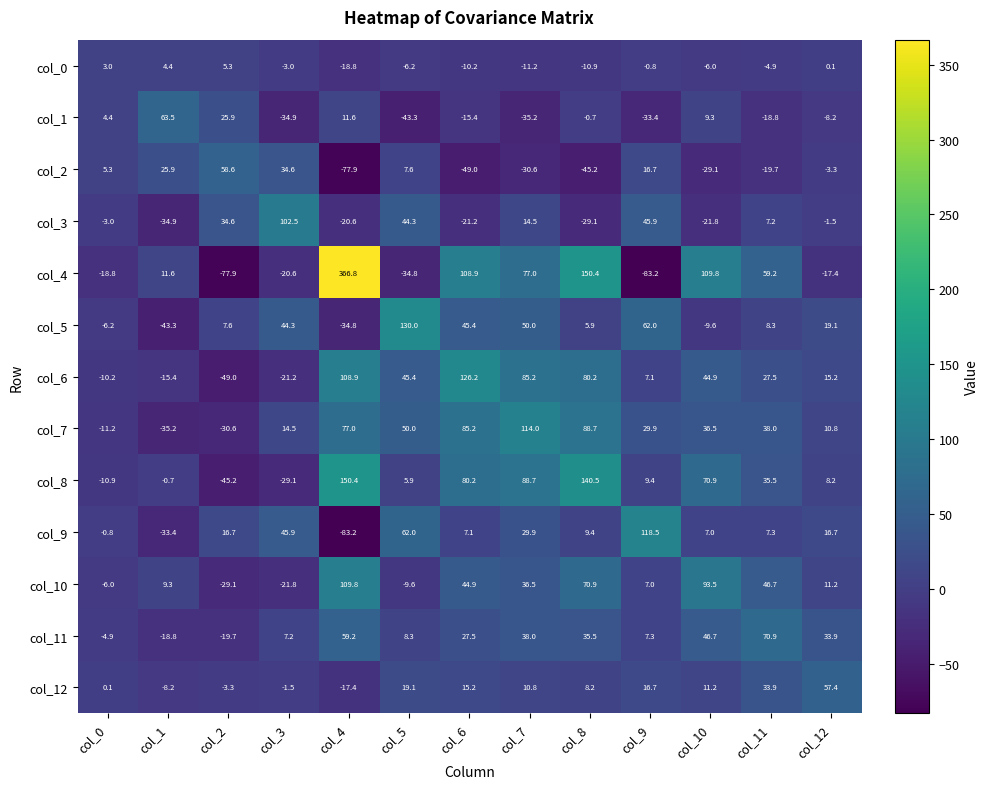

The col_5 series shows 5.9 at col_8. True or false?

True